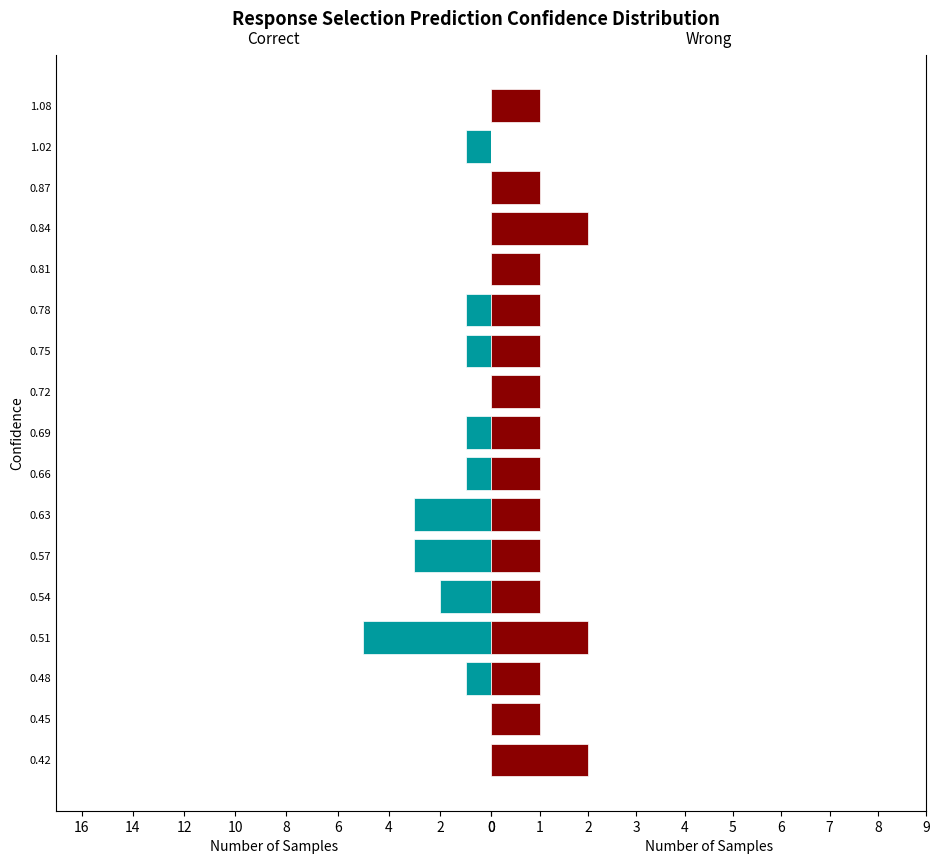

What is the difference between the maximum and minimum values in the Wrong series?

2